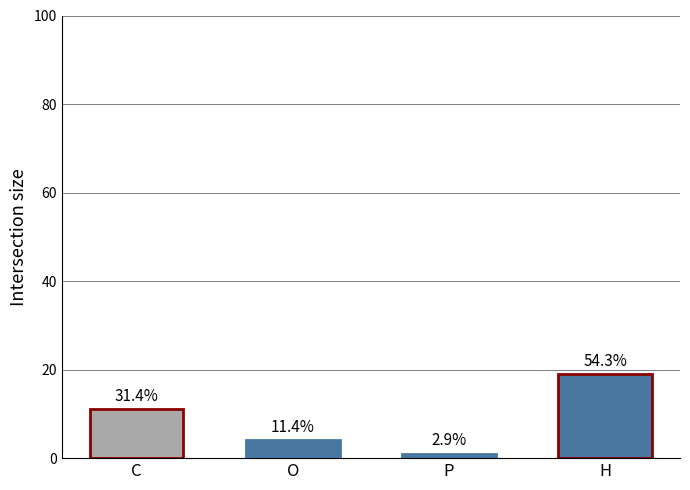

At which label does the data first exceed 11?

H